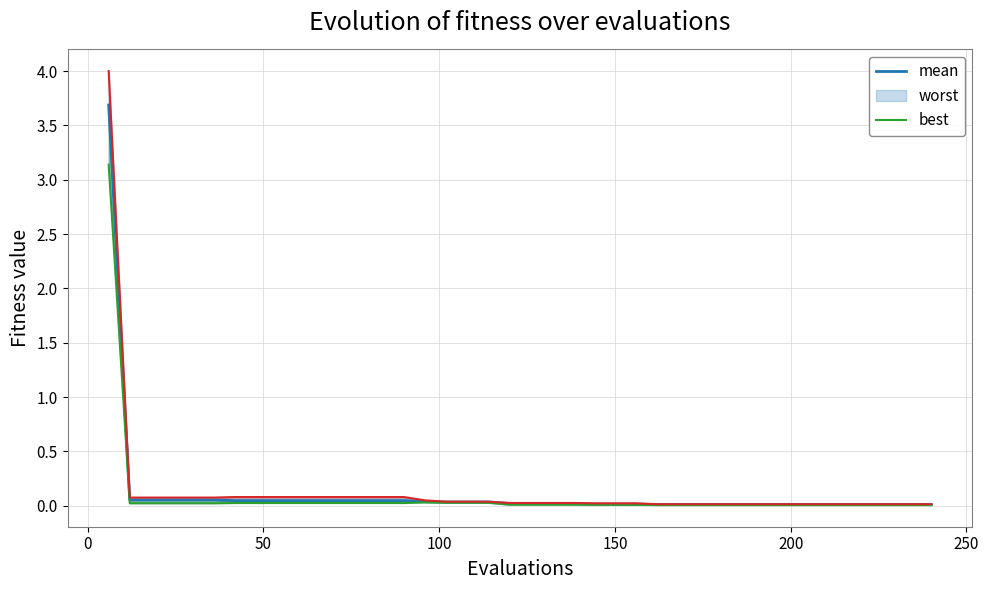

At how many categories does at least one series exceed 2?

1